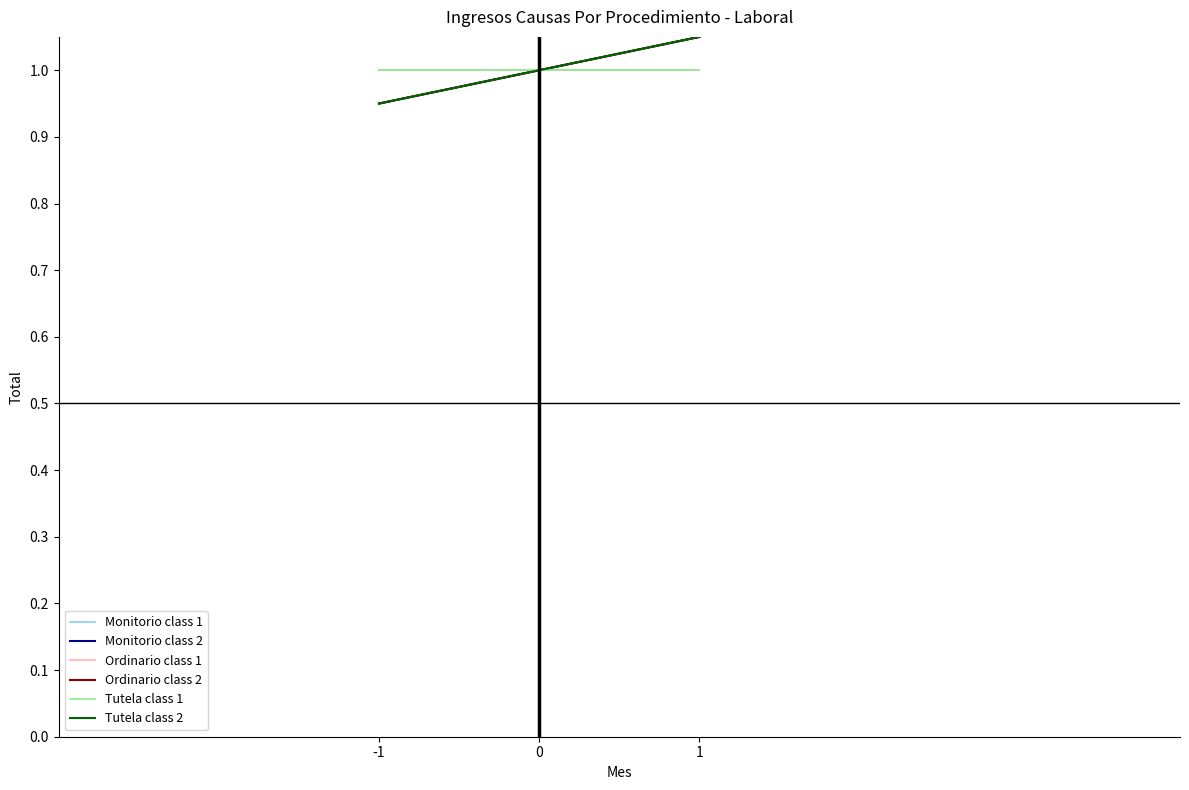

Does the chart have visible grid lines?

No